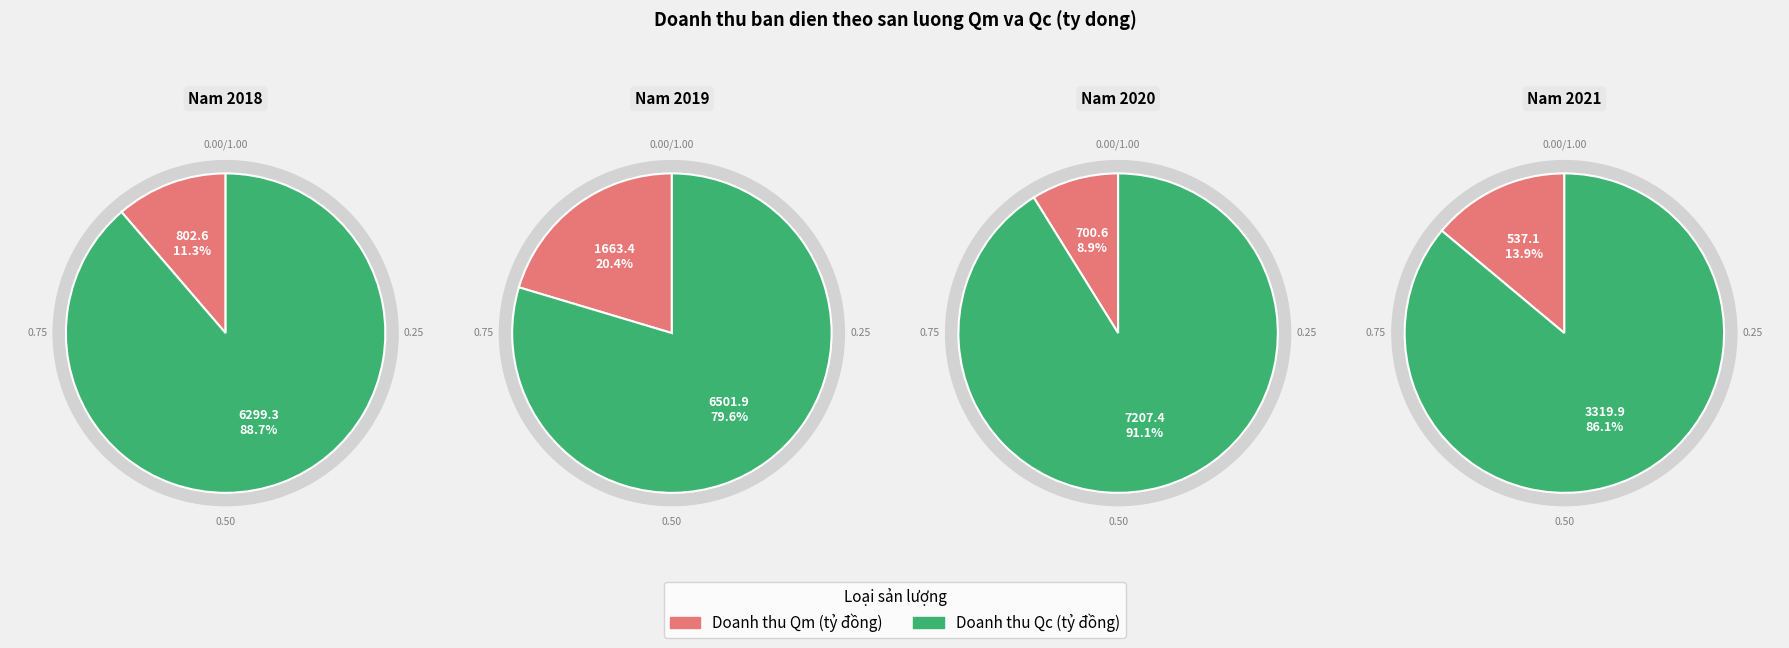

Is it true that 2020 is 19% of the pie?

True